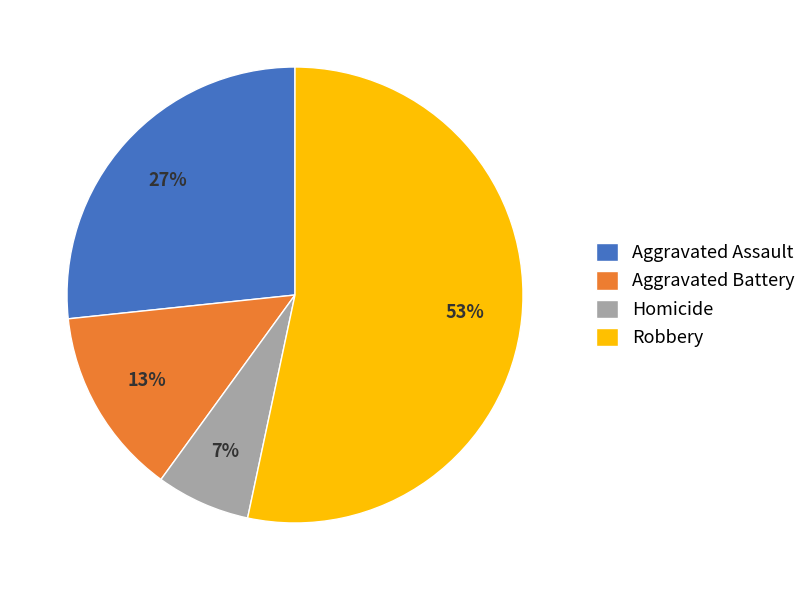

Does any single category account for the majority?

Yes